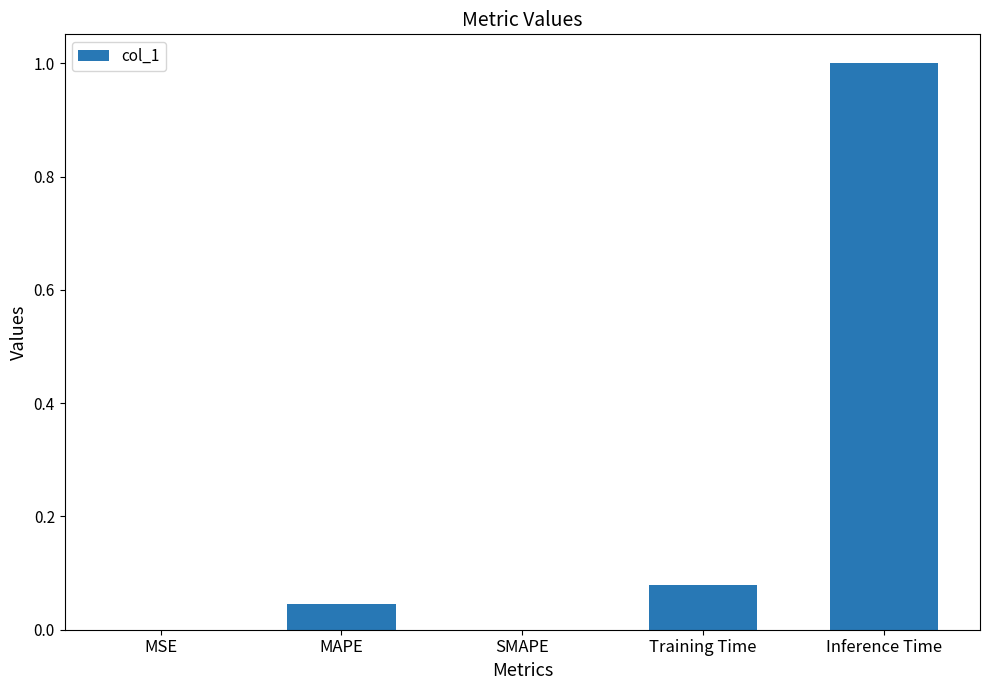

What is the sum of all values?

1.1